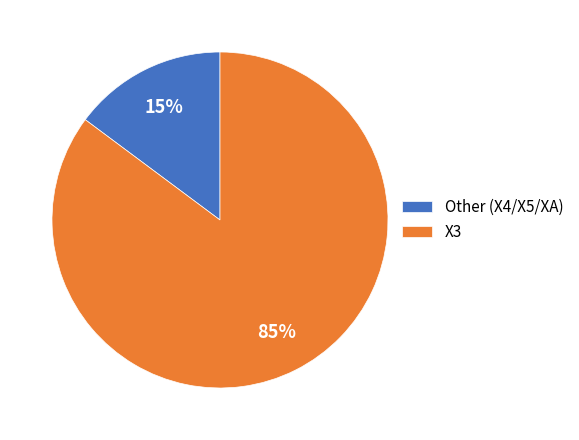

Is the sum of X3 and Other (X4/X5/XA) greater than half?

Yes